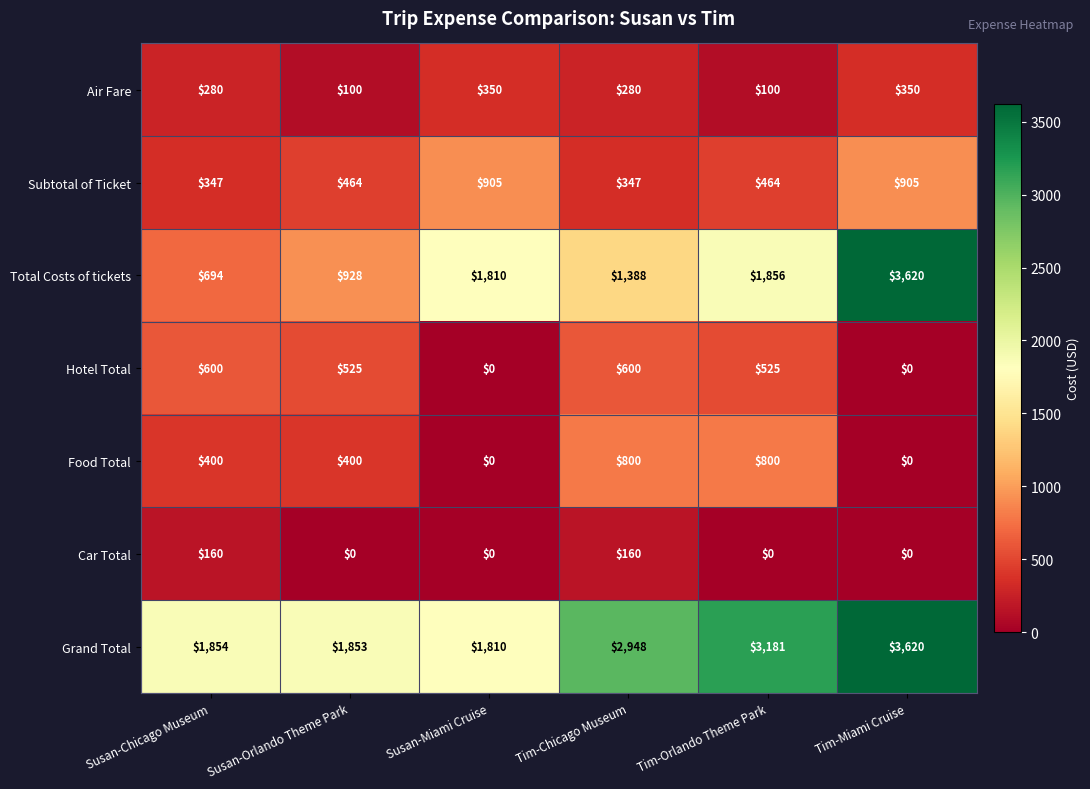

At which label does Grand Total reach its minimum?

Susan-Miami Cruise